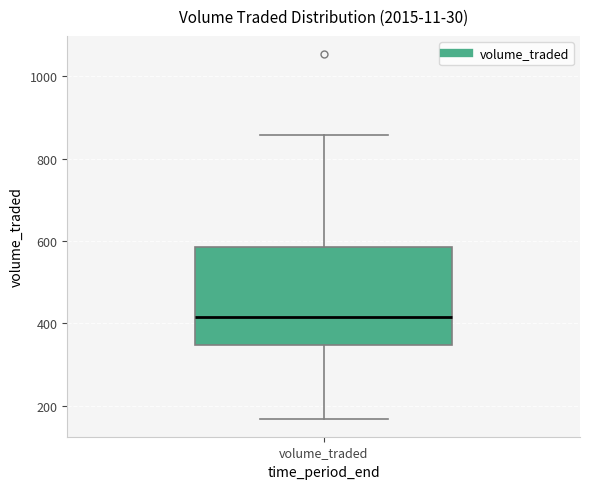

Where does the median line of the box for volume_traded sit on the y-axis? The values are not printed on the chart, so give them approximately, as read against the axis.

420